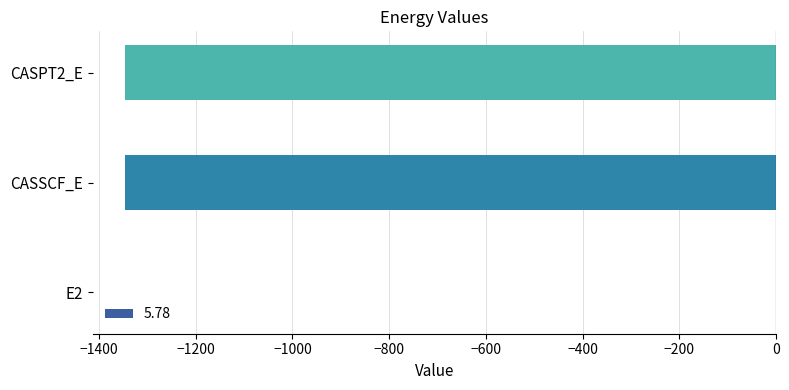

Which label corresponds to the largest value in the chart?

E2